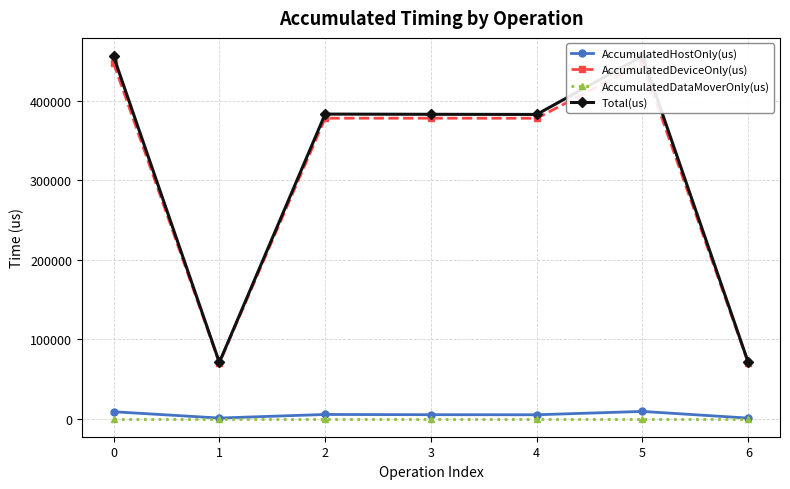

How many lines are shown in the chart?

4